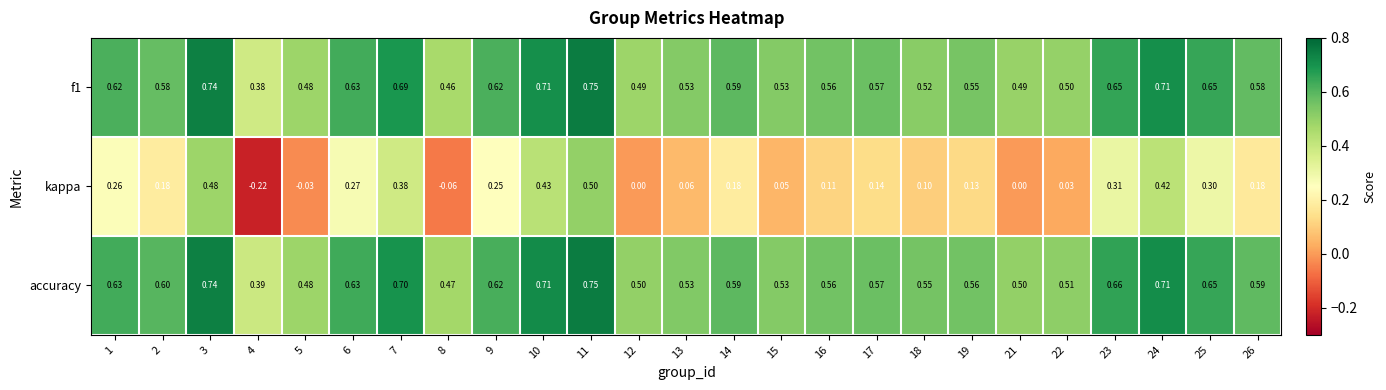

Is the value of f1 at 23 greater than the value of kappa at 1?

Yes